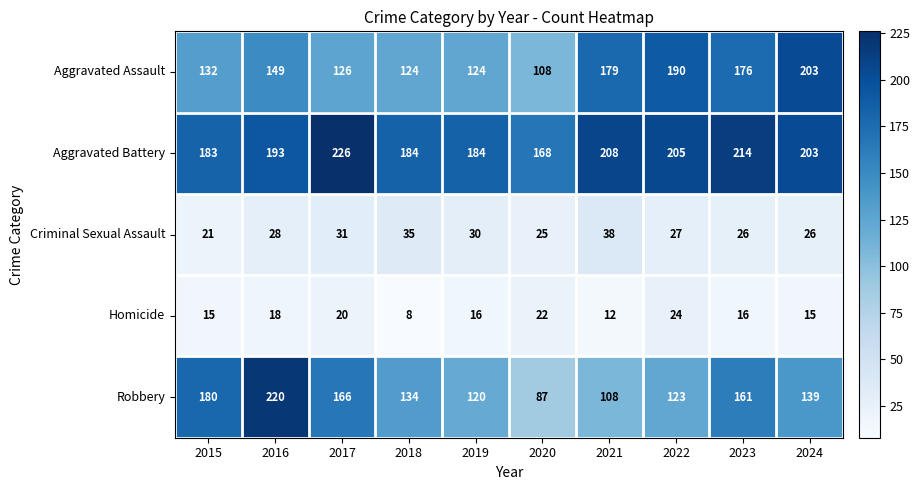

How many distinct data groups are displayed?

5